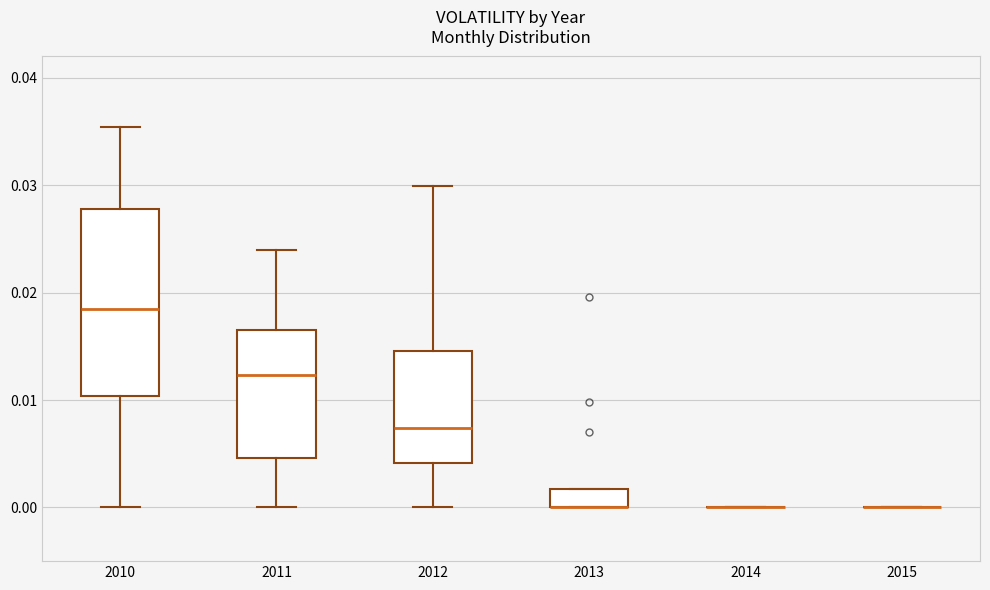

Where is the lower edge of the box at x = 2013 on the y-axis? The values are not printed on the chart, so give them approximately, as read against the axis.

0.000